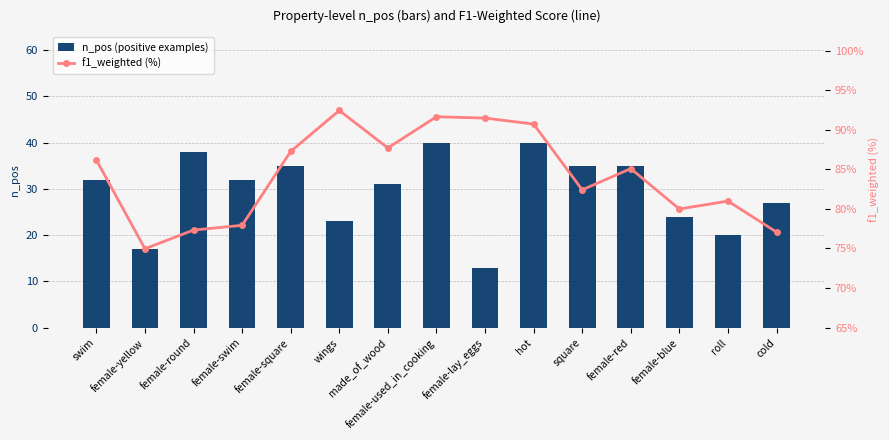

What position from the right is female-red?

4